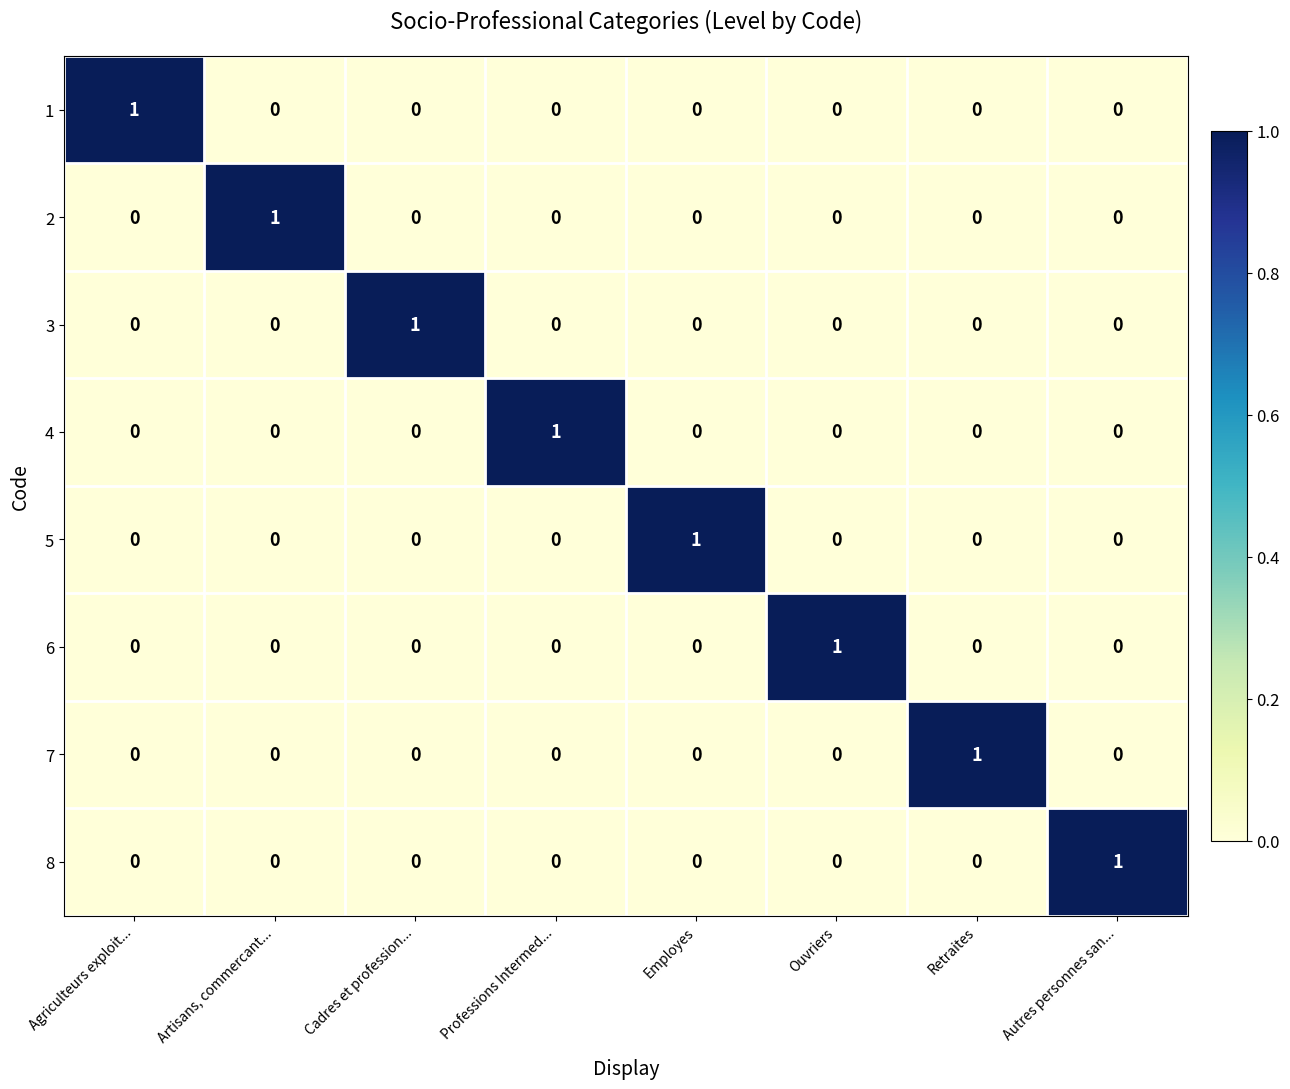

Which category has the highest value in the 7 series?

Retraites